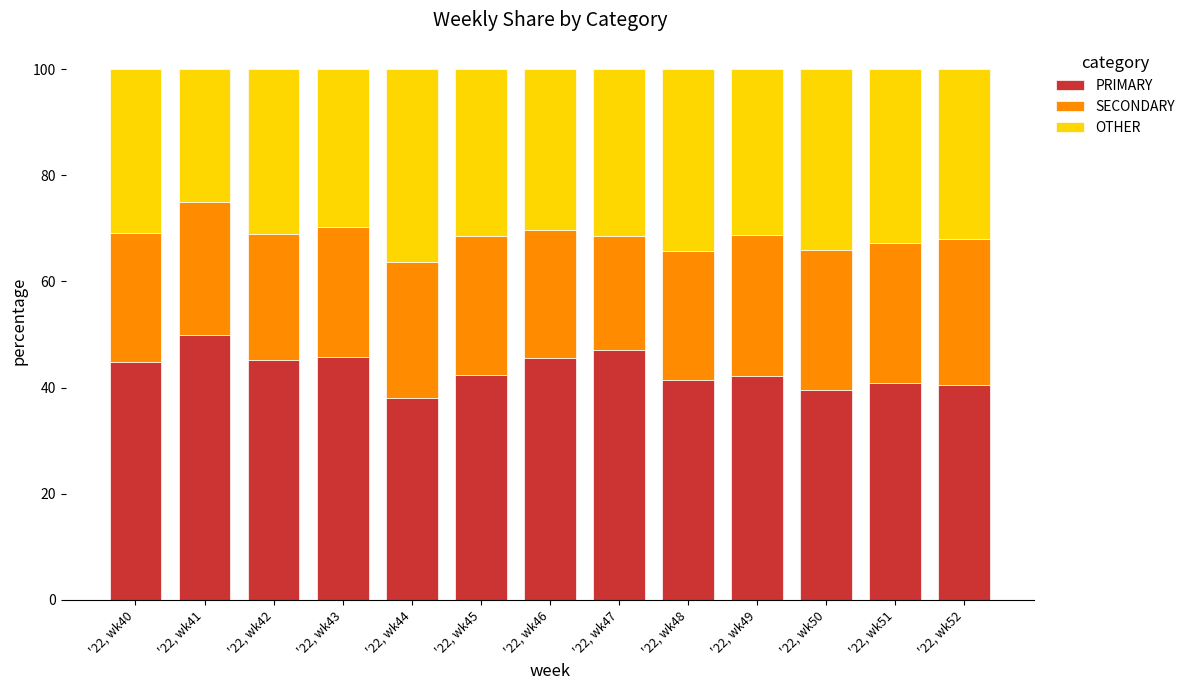

What is the difference between the maximum and minimum values in the PRIMARY series?

12.0